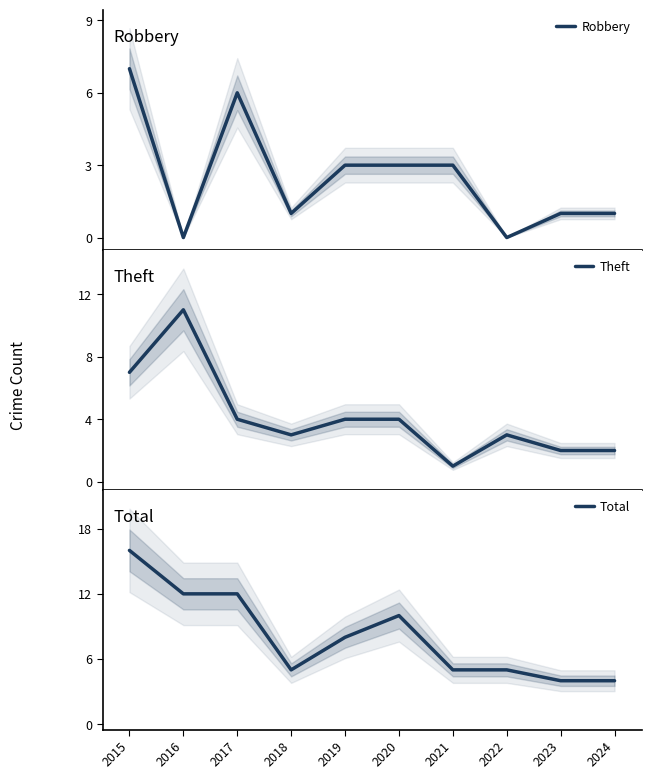

What is the value of the Total point at the 7th from the left?

5